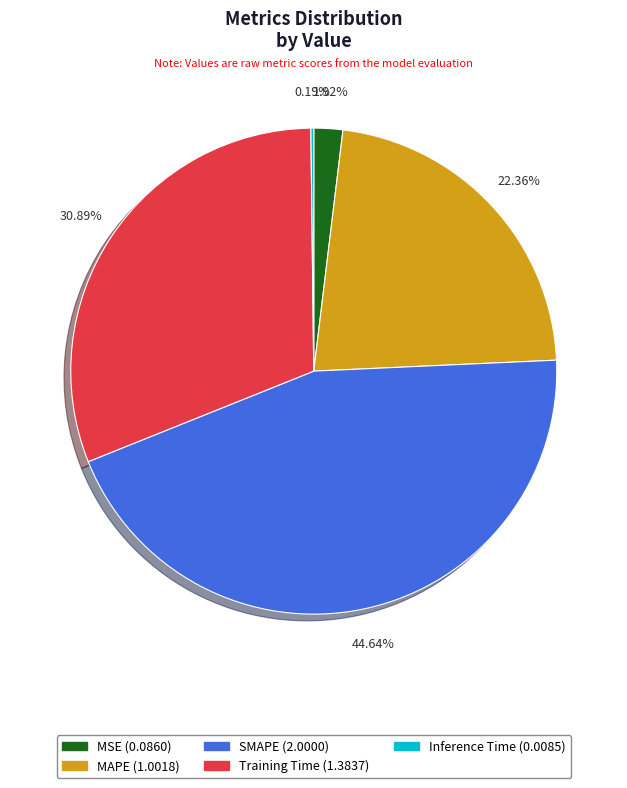

Is there a majority slice in this chart?

No